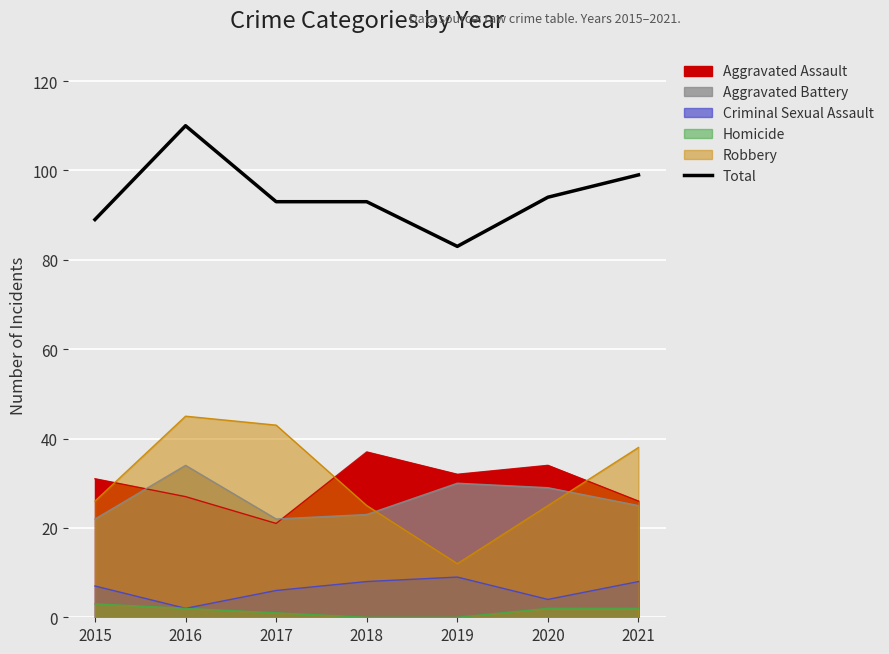

Which label corresponds to the smallest value in the chart?

2019